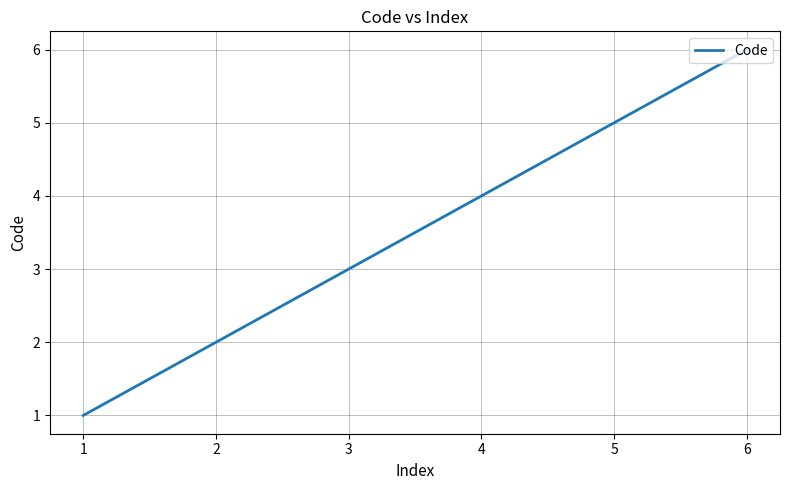

Read the value at 3.

3